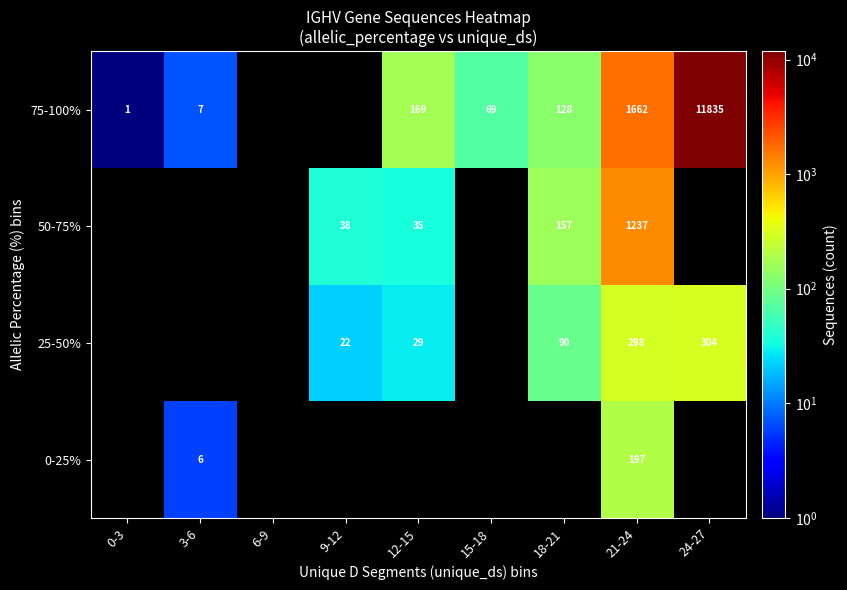

Is the value of 0-25% at 21-24 greater than the value of 50-75% at 9-12?

Yes